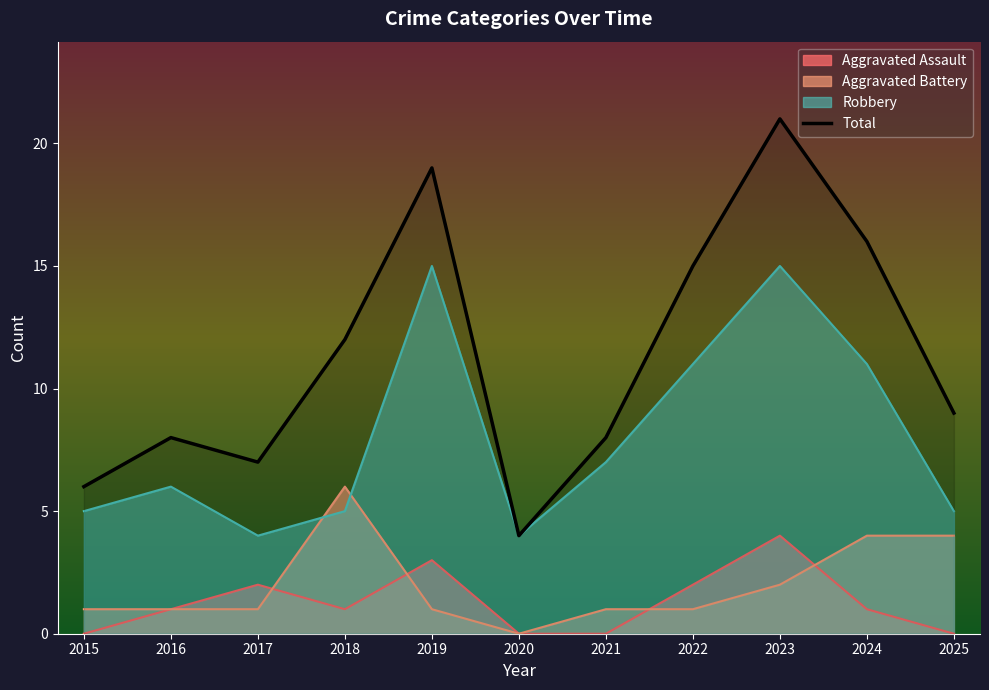

What is the minimum value shown in the chart?

0